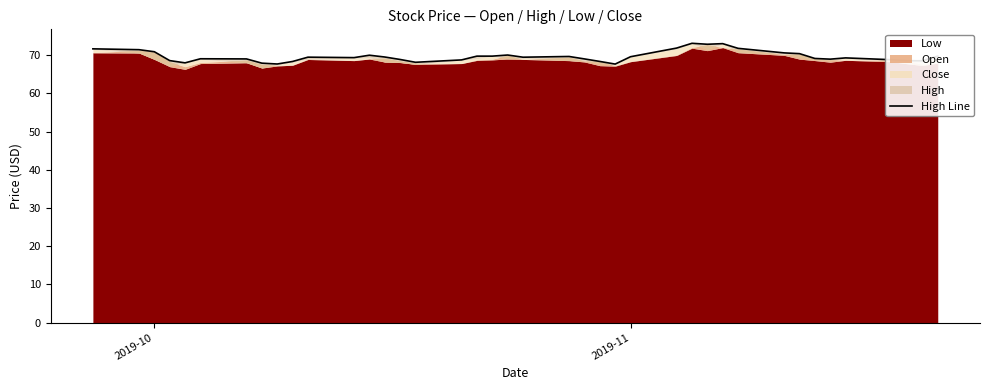

How many interior local valleys (lower than both neighbors) does the data have?

9